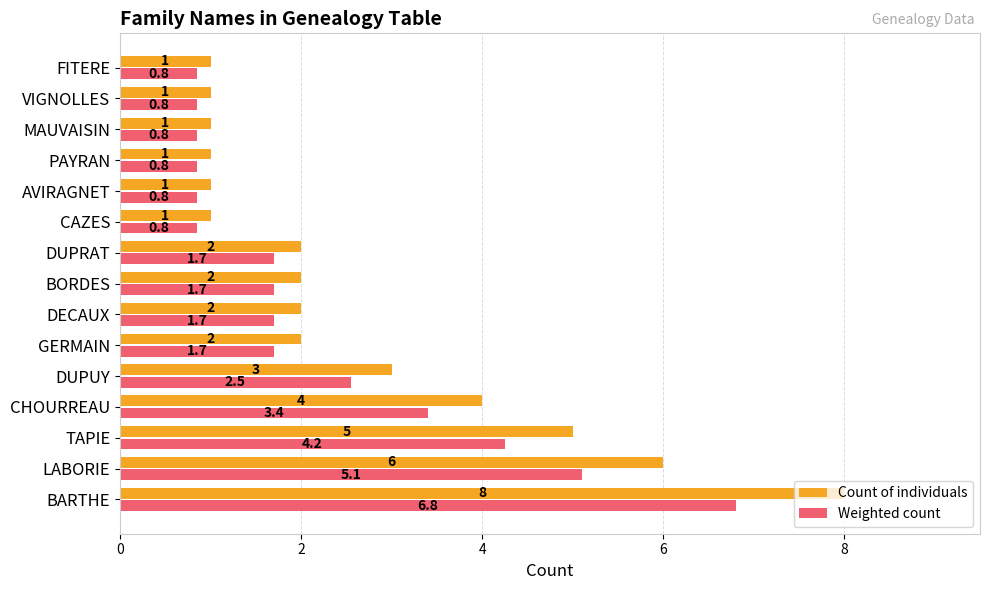

How many values in the Weighted count series exceed 1?

9